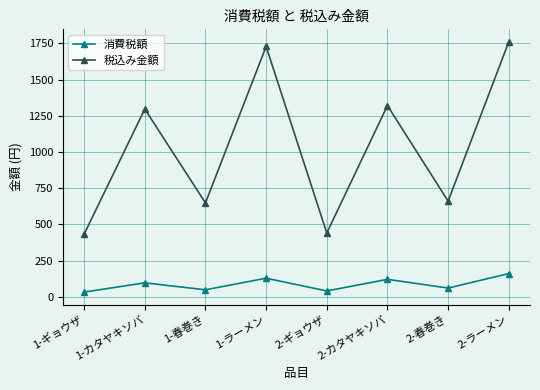

Which series has the widest spread of values?

税込み金額